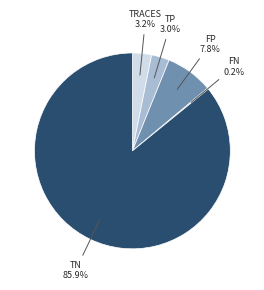

Does any single category account for the majority?

Yes